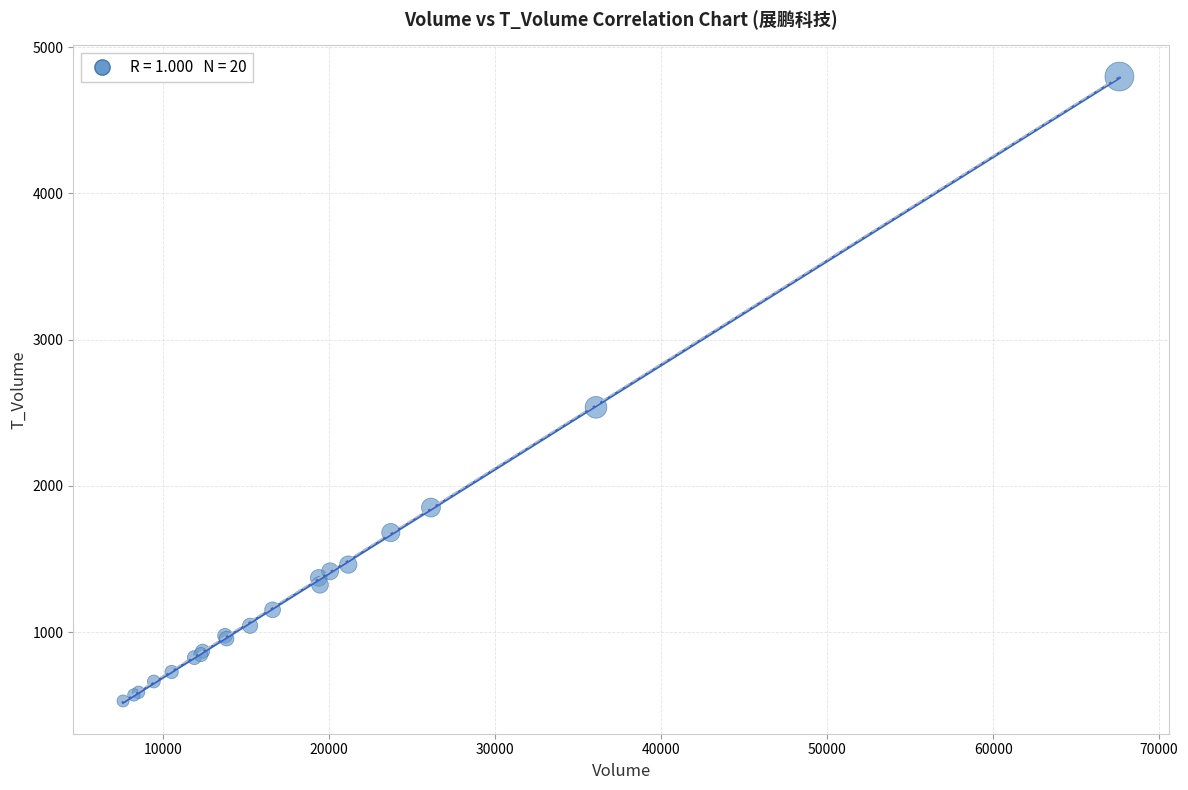

What Y value in the scatter plot is closest to 2664?

2537